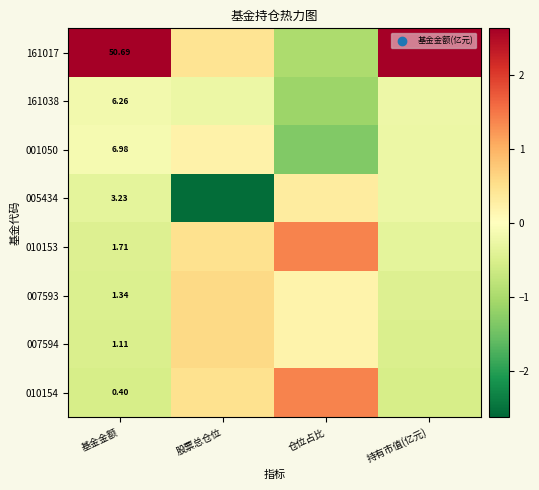

What is the sum of the 007594 values at 持有市值(亿元) and 基金金额?

-1.0